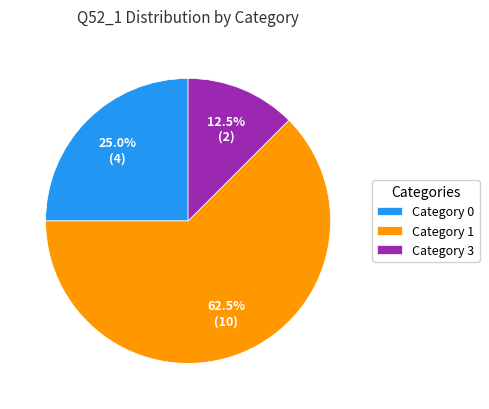

Which category accounts for the majority?

Category 1